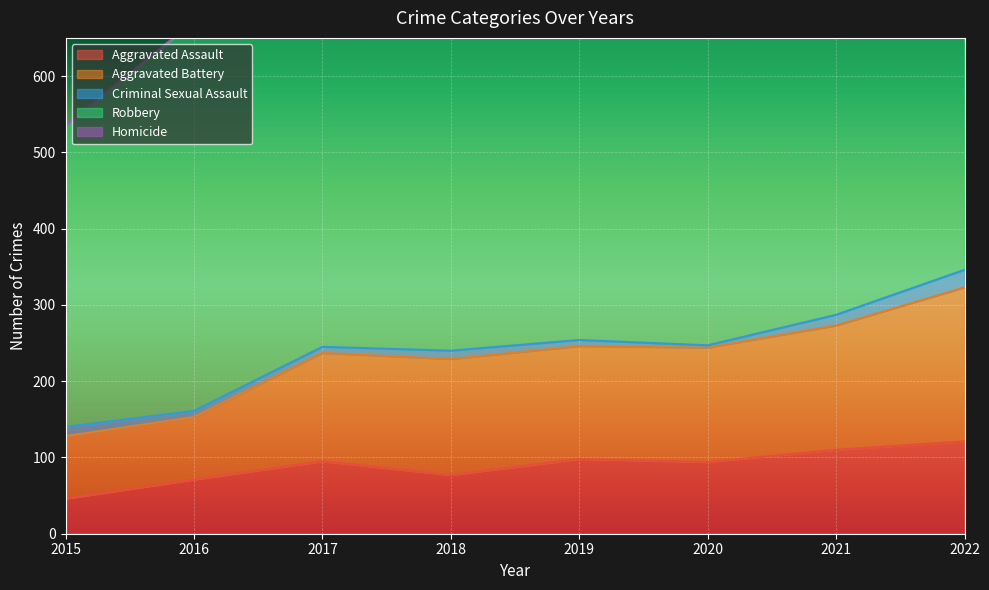

What is the value of the Homicide point at the 3rd from the left?

1